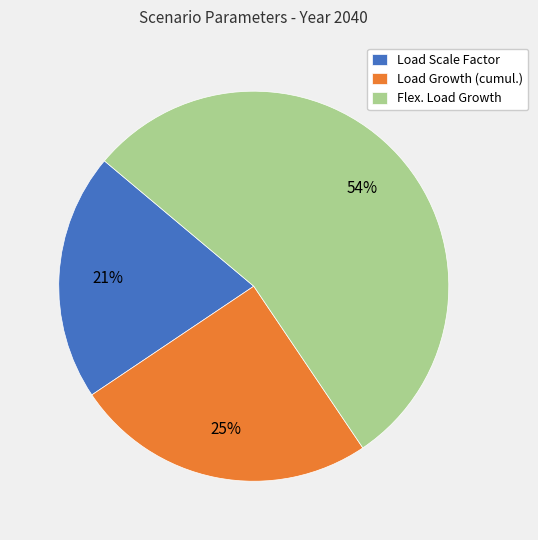

How many segments does this pie chart have?

3